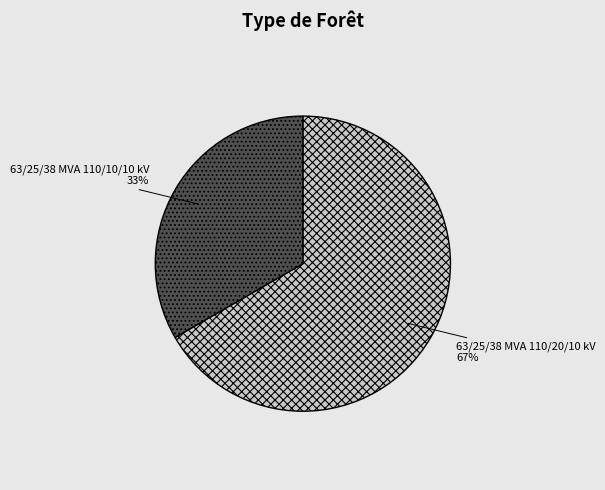

Between 63/25/38 MVA 110/10/10 kV and 63/25/38 MVA 110/20/10 kV, which is larger?

63/25/38 MVA 110/20/10 kV